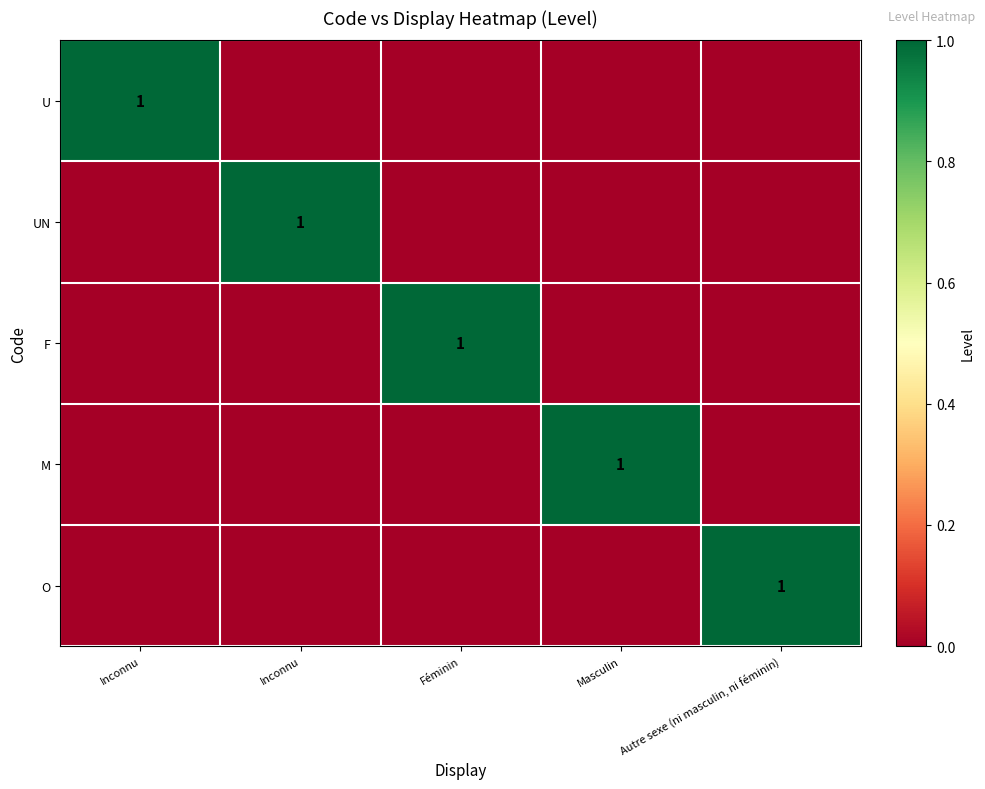

At Autre sexe (ni masculin, ni féminin), list the series in order from largest to smallest.

O, U, UN, F, M